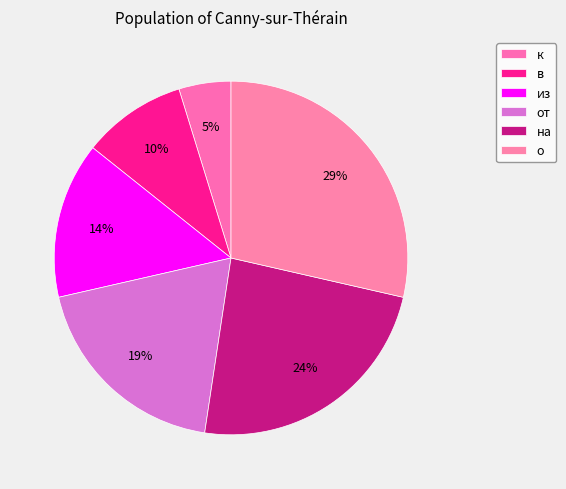

Between о and к, which is larger?

о